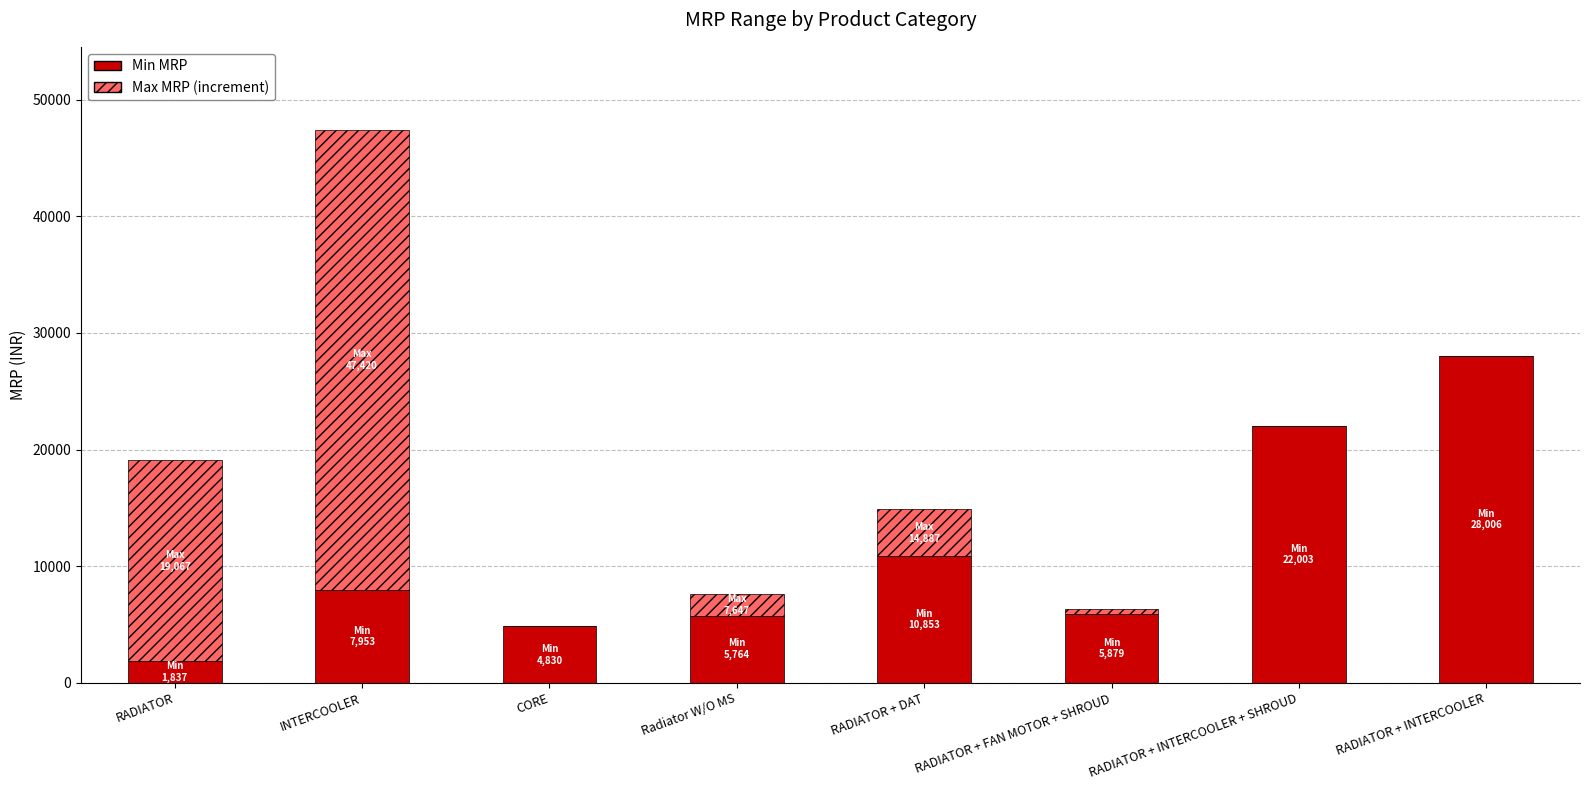

What is the approximate value of Min MRP at RADIATOR + DAT?

10853